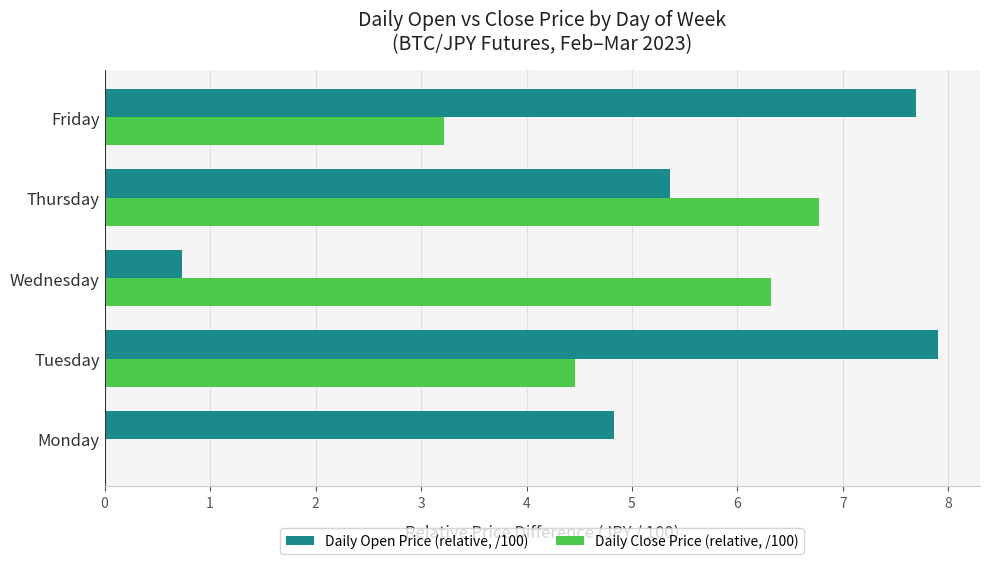

Which series has the widest spread of values?

Daily Open Price (relative, /100)